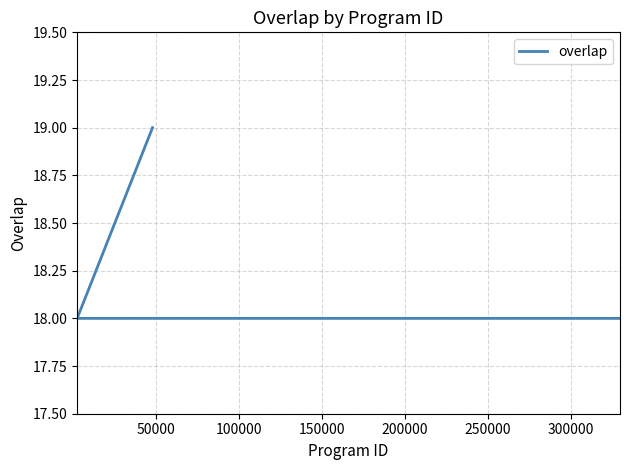

What is the greatest value displayed?

19